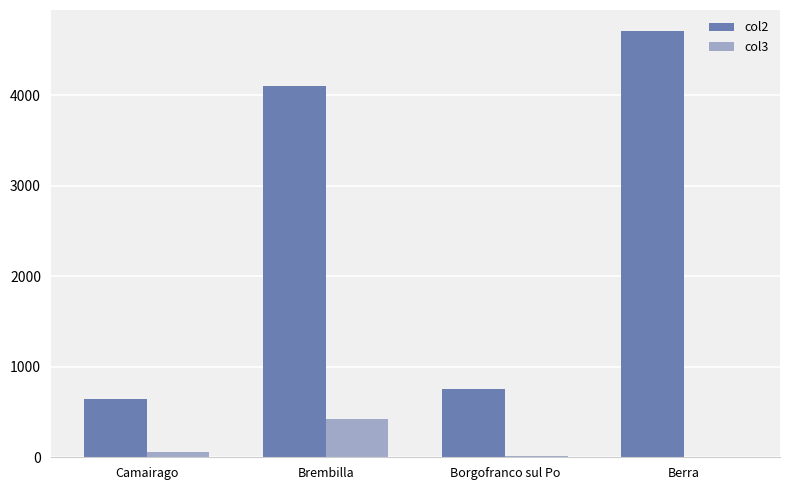

True or false: col3 has a value of 2 at Berra.

True